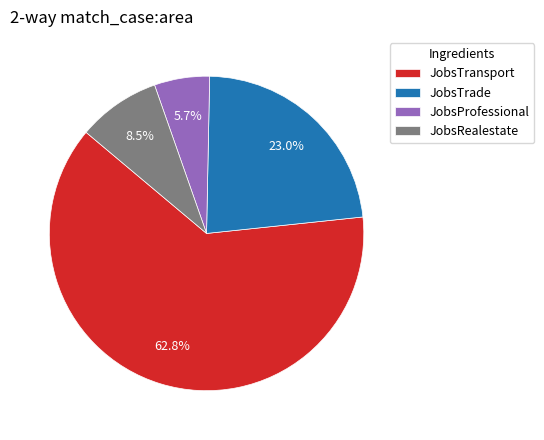

What portion of the pie excludes JobsProfessional?

94.3%